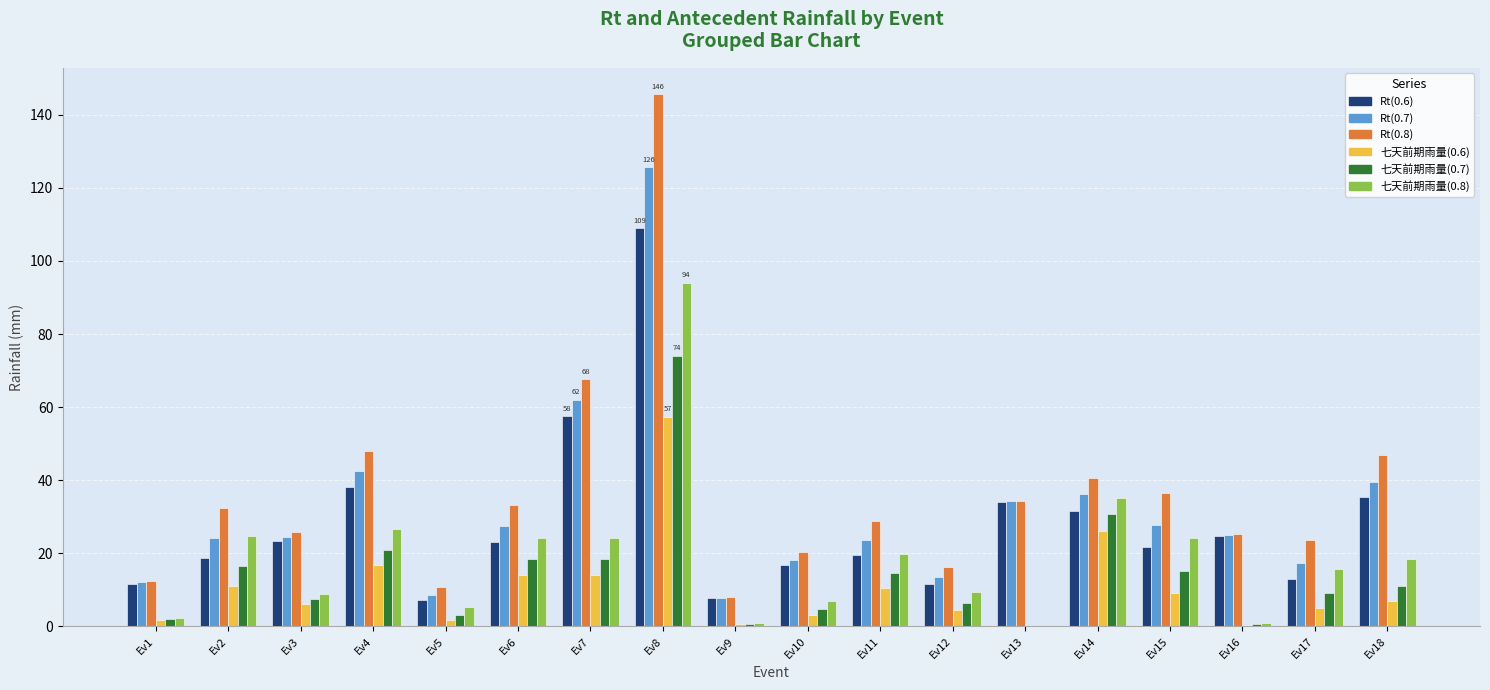

How many data points does each series have?

18